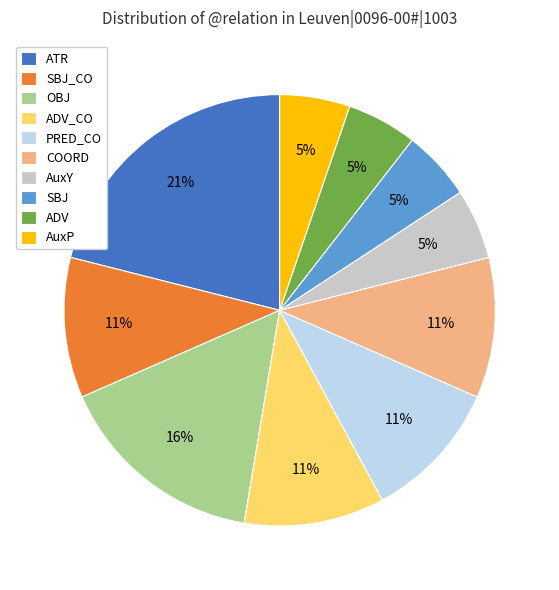

Which category has the biggest portion of the pie?

ATR